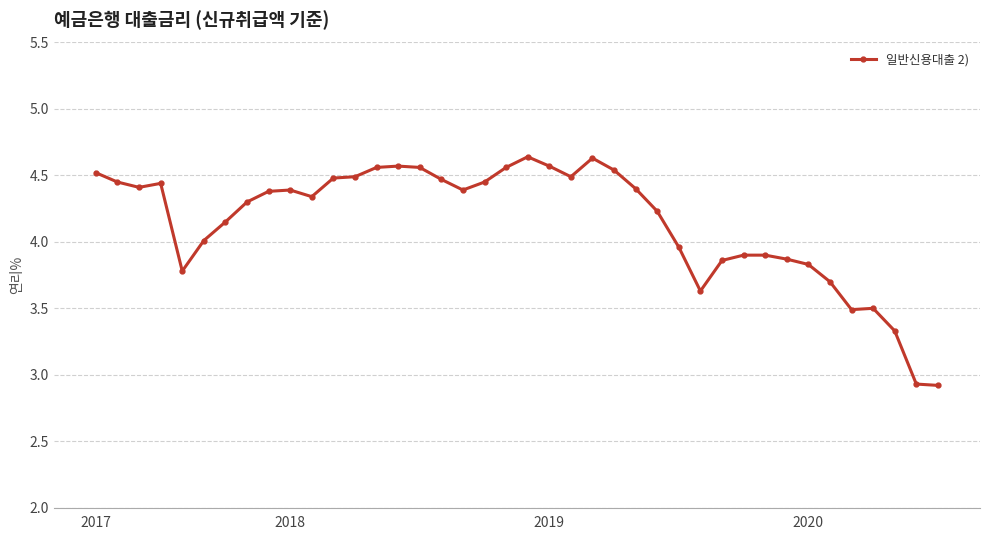

What is the smallest value displayed?

2.9